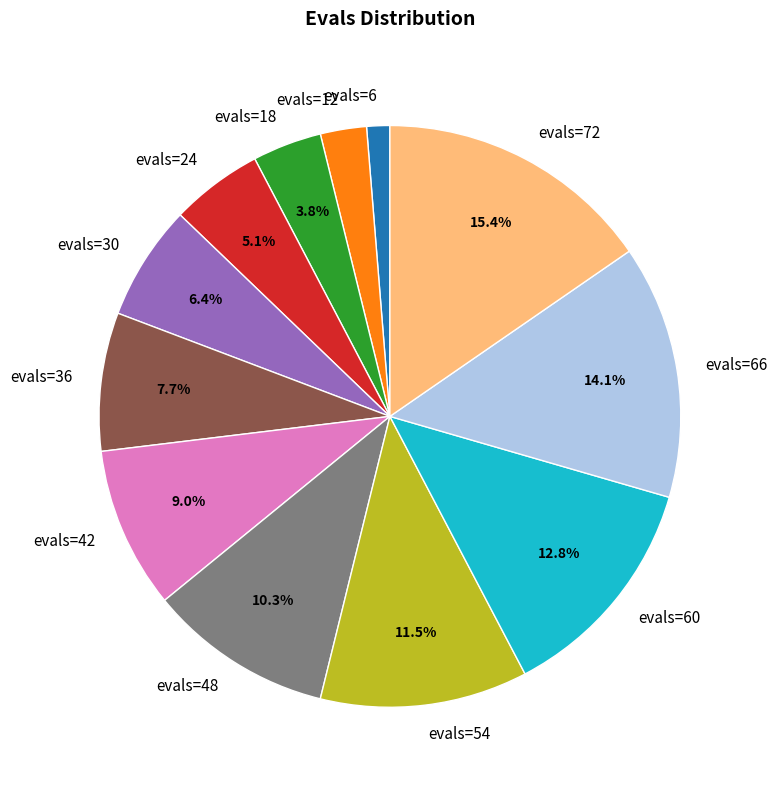

How many slices are in this pie chart?

12